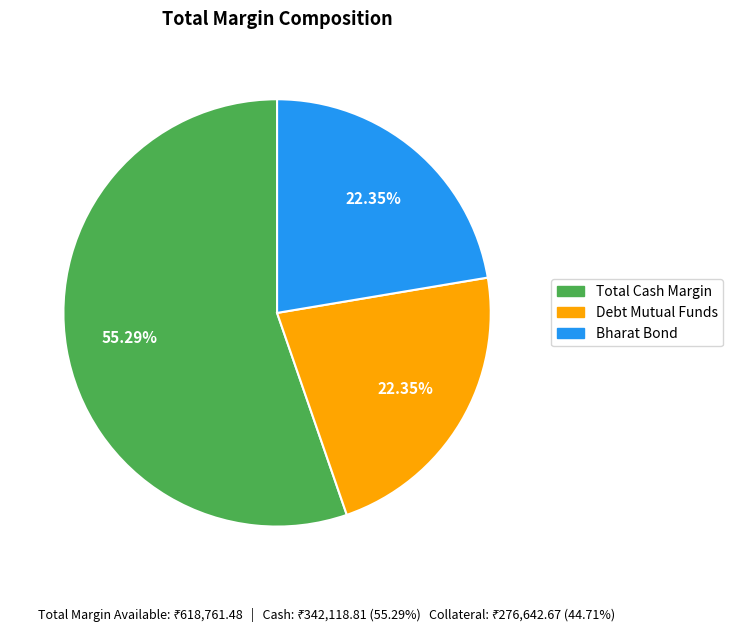

How many slices are in this pie chart?

3